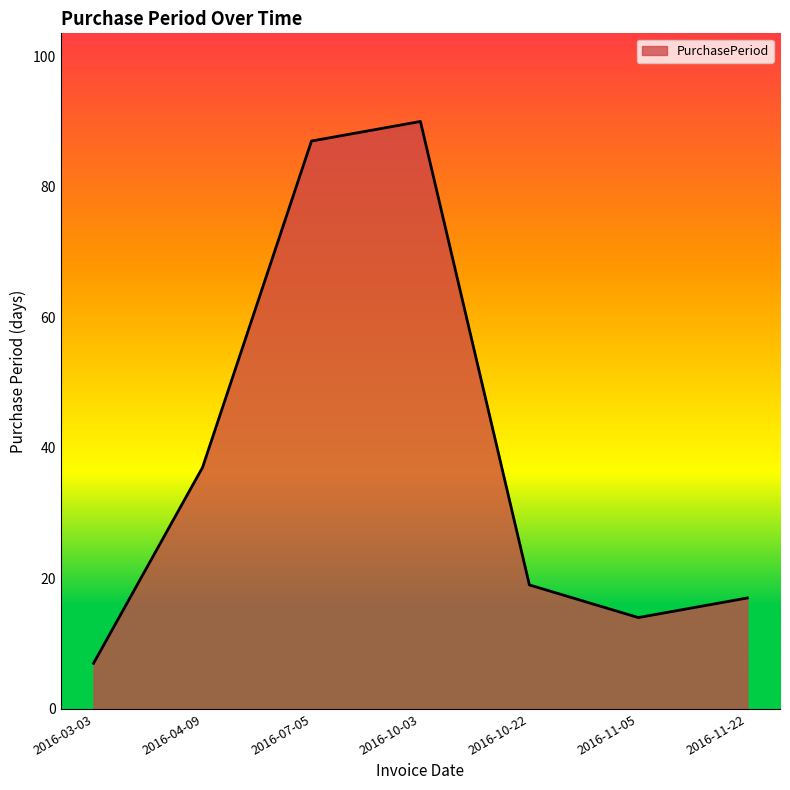

What is the ratio of the value at 2016-03-03 to the value at 2016-11-05?

0.5